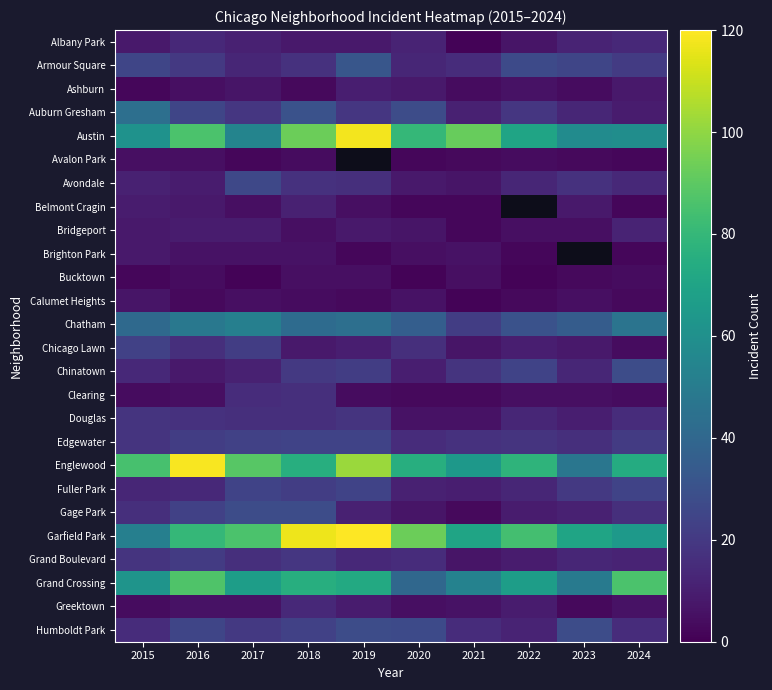

At which label does Chicago Lawn first exceed 10?

2015